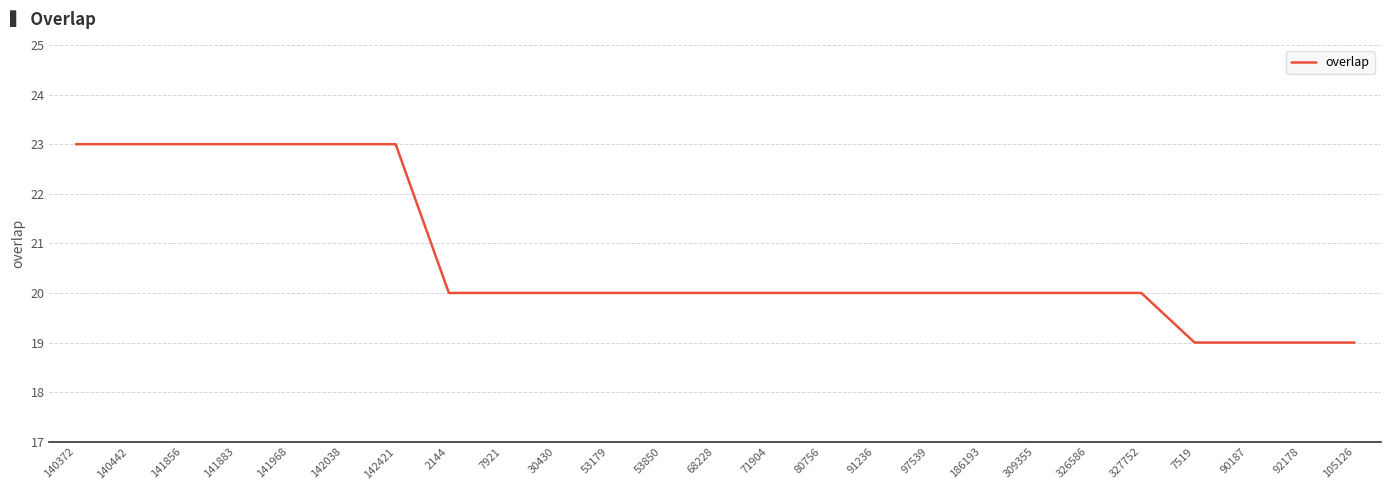

What is the difference between the maximum and minimum values?

4